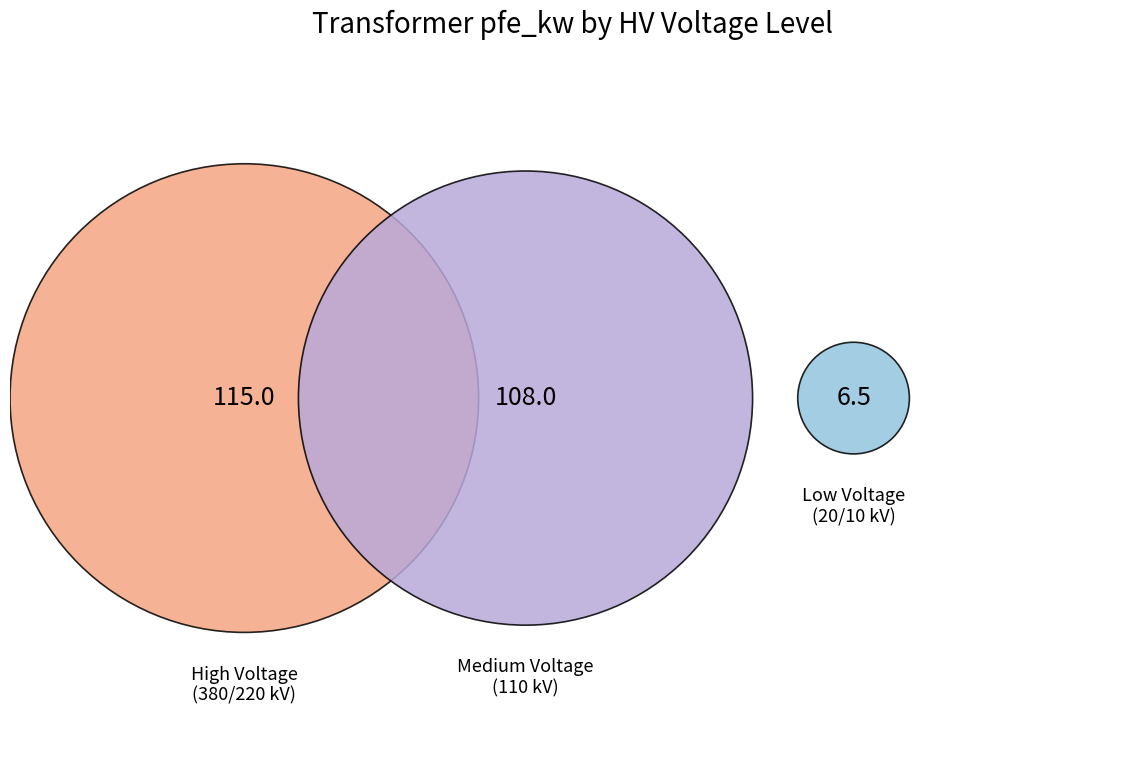

Which category has the biggest portion of the pie?

380 kV